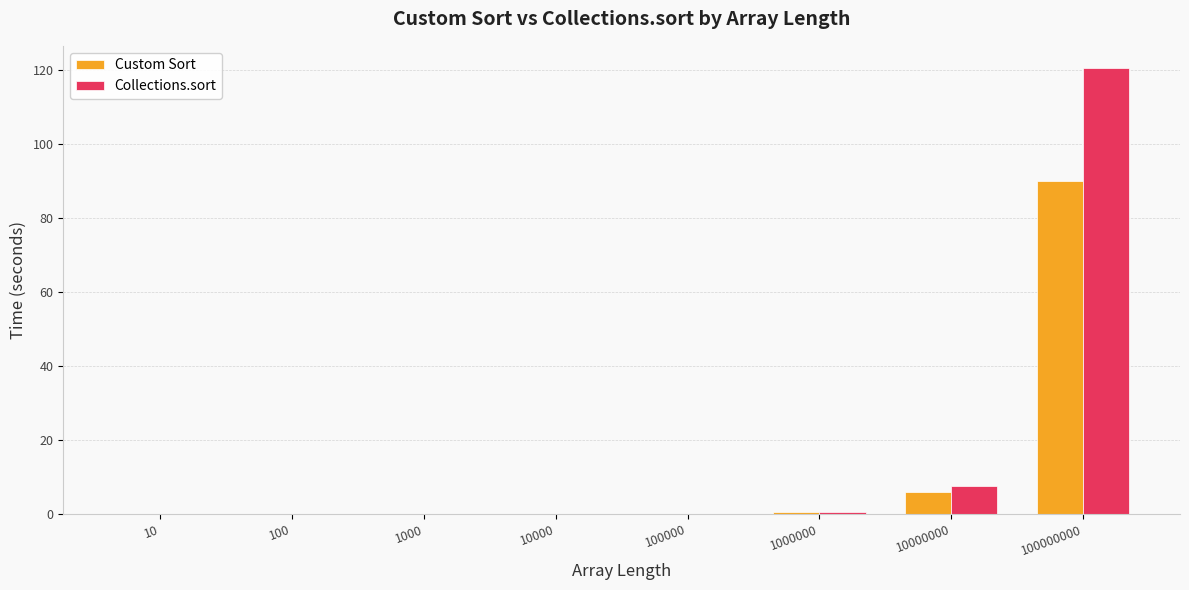

What is the sum of the Collections.sort values at 1000000 and 10?

0.5